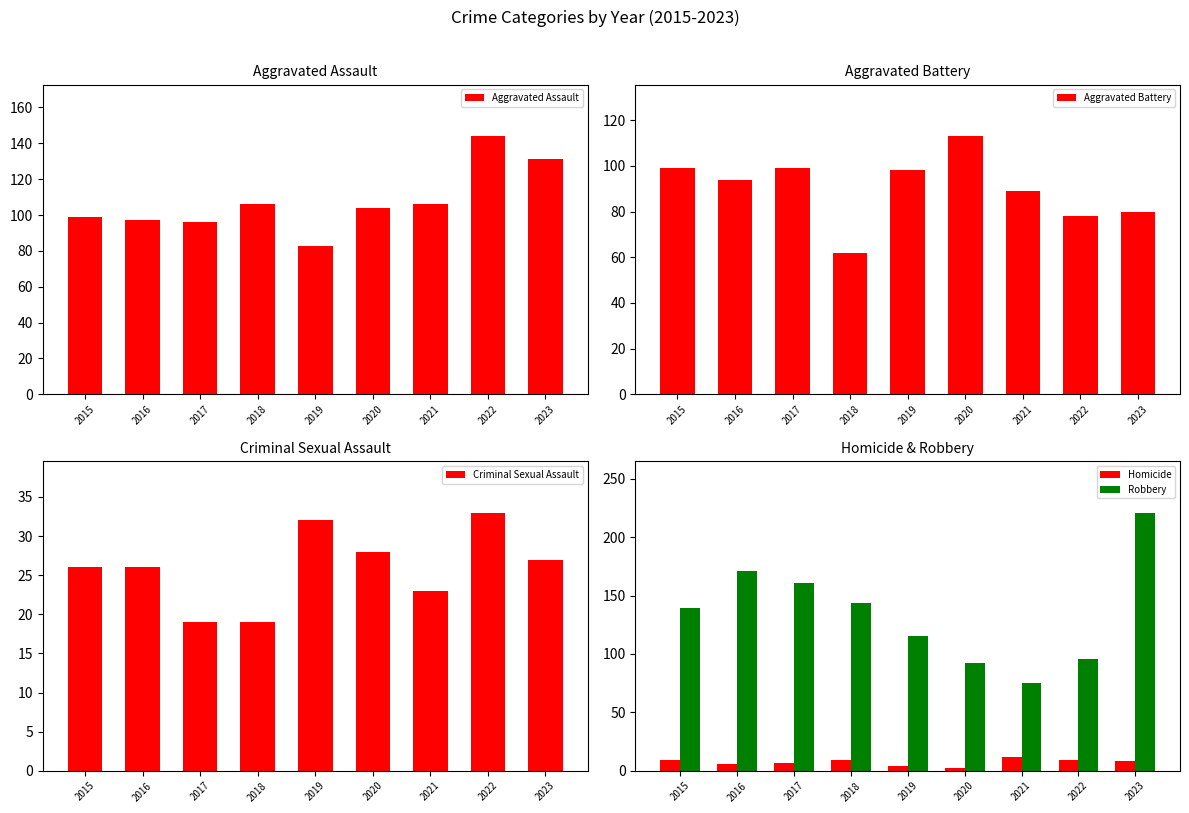

Which series changed the most between 2016 and 2022?

Robbery